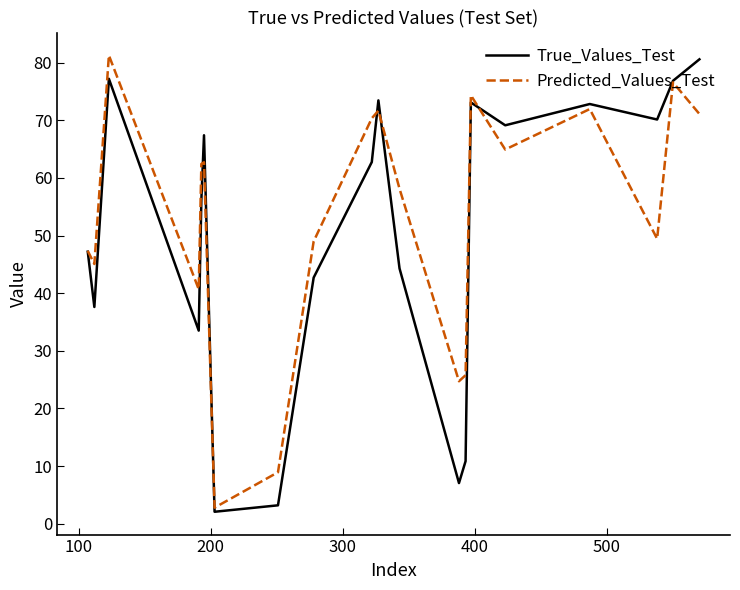

What is the maximum value for Predicted_Values_Test?

81.3